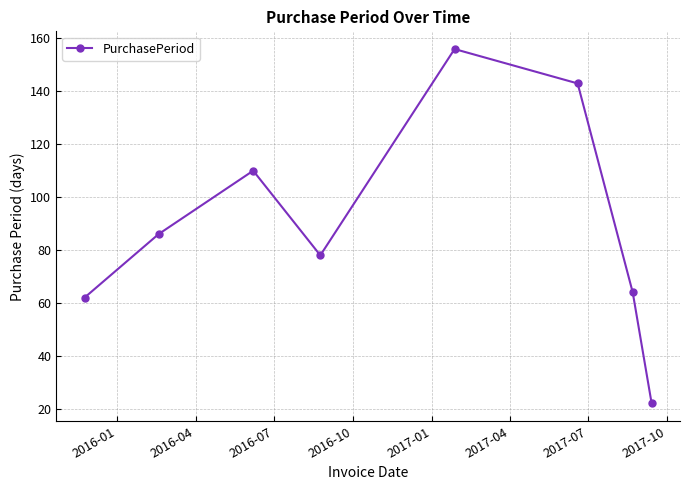

What is the smallest value displayed?

22